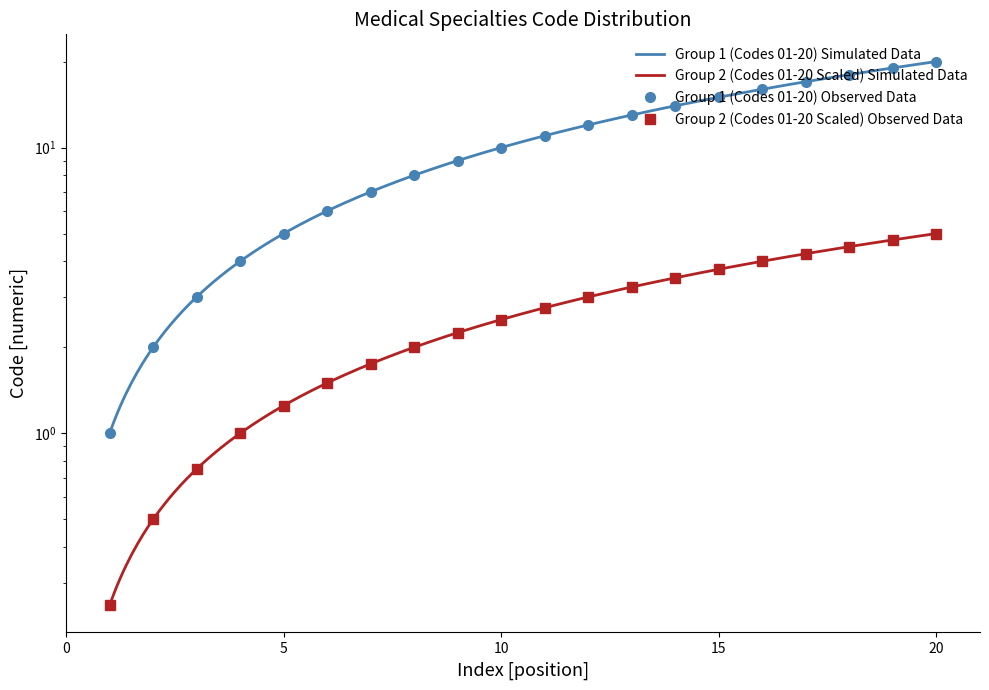

Reading left to right, transcribe all the data shown in this chart.

Code_numeric: 1=1.0	2=2.0	3=3.0	4=4.0	5=5.0	6=6.0	7=7.0	8=8.0	9=9.0	10=10.0	11=11.0	12=12.0	13=13.0	14=14.0	15=15.0	16=16.0	17=17.0	18=18.0	19=19.0	20=20.0
Code_smooth: 1=0.2	2=0.5	3=0.8	4=1.0	5=1.2	6=1.5	7=1.8	8=2.0	9=2.2	10=2.5	11=2.8	12=3.0	13=3.2	14=3.5	15=3.8	16=4.0	17=4.2	18=4.5	19=4.8	20=5.0